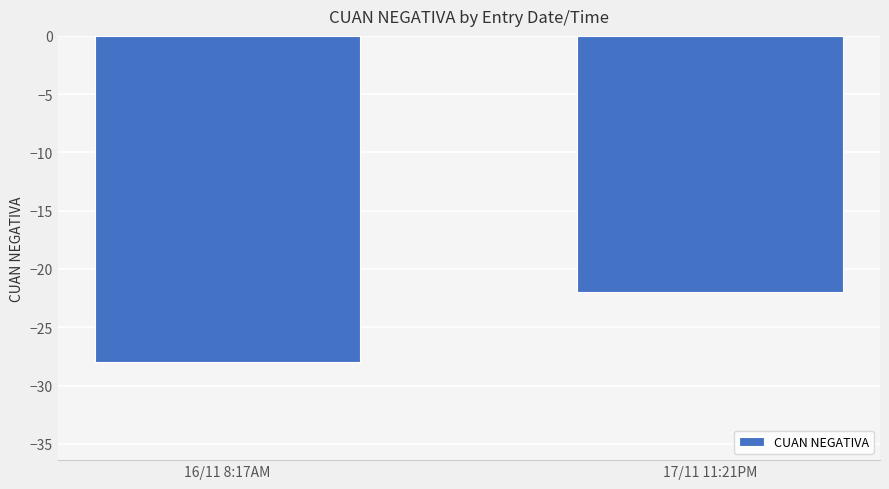

List the labels in order of value, largest first.

17/11 11:21PM, 16/11 8:17AM